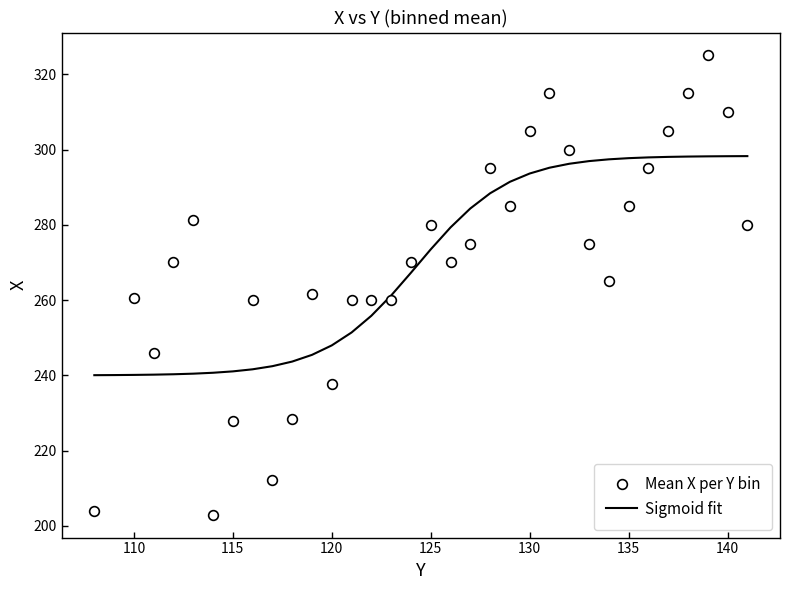

True or false: Mean X per Y bin has a value of 305.0 at 130.

True